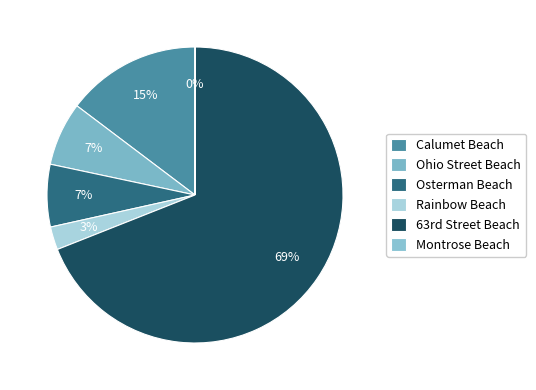

What is the largest slice in the pie chart?

63rd Street Beach